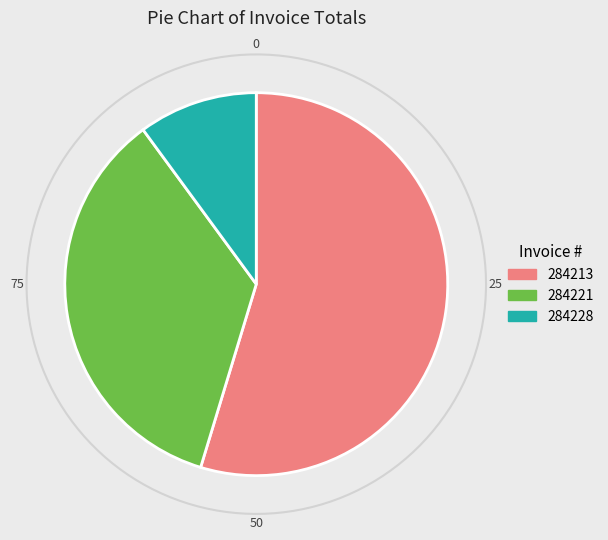

To the nearest percent, what is the combined percentage of 284221 and 284213?

90%